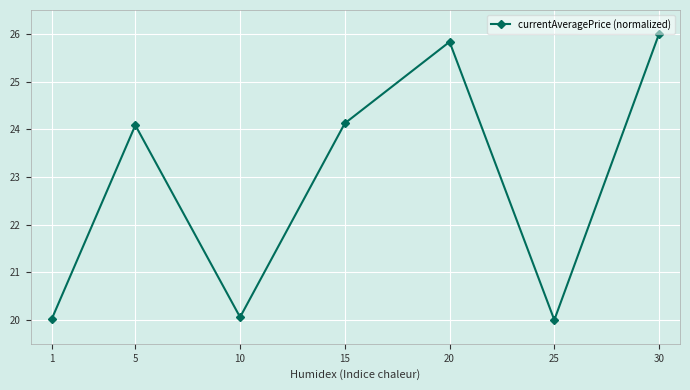

How many values exceed 24?

4